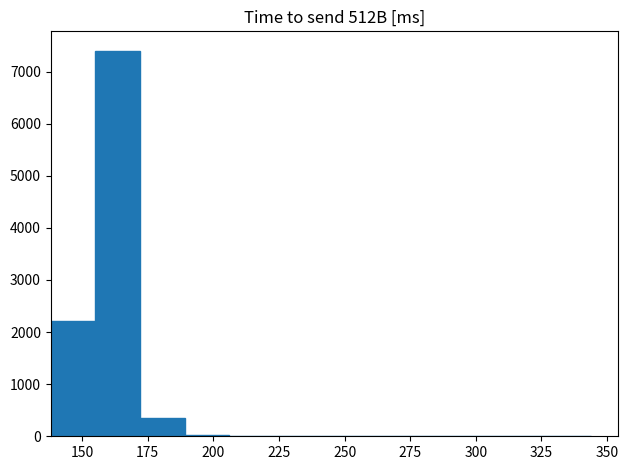

Around what value on the x-axis is the tallest bar? Give the approximate position of its centre, as read against the axis.

165